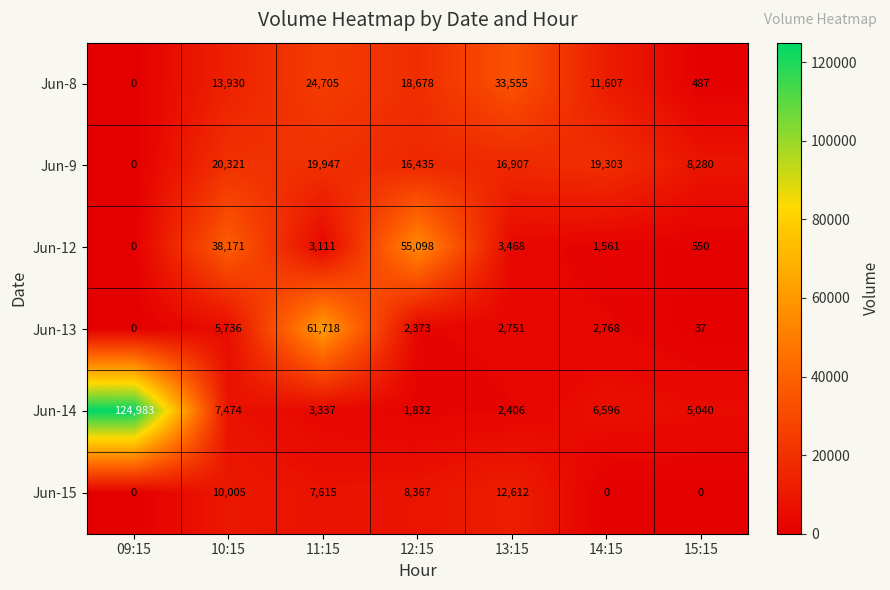

What is the difference between the Jun-8 values at 11:15 and 09:15?

24705